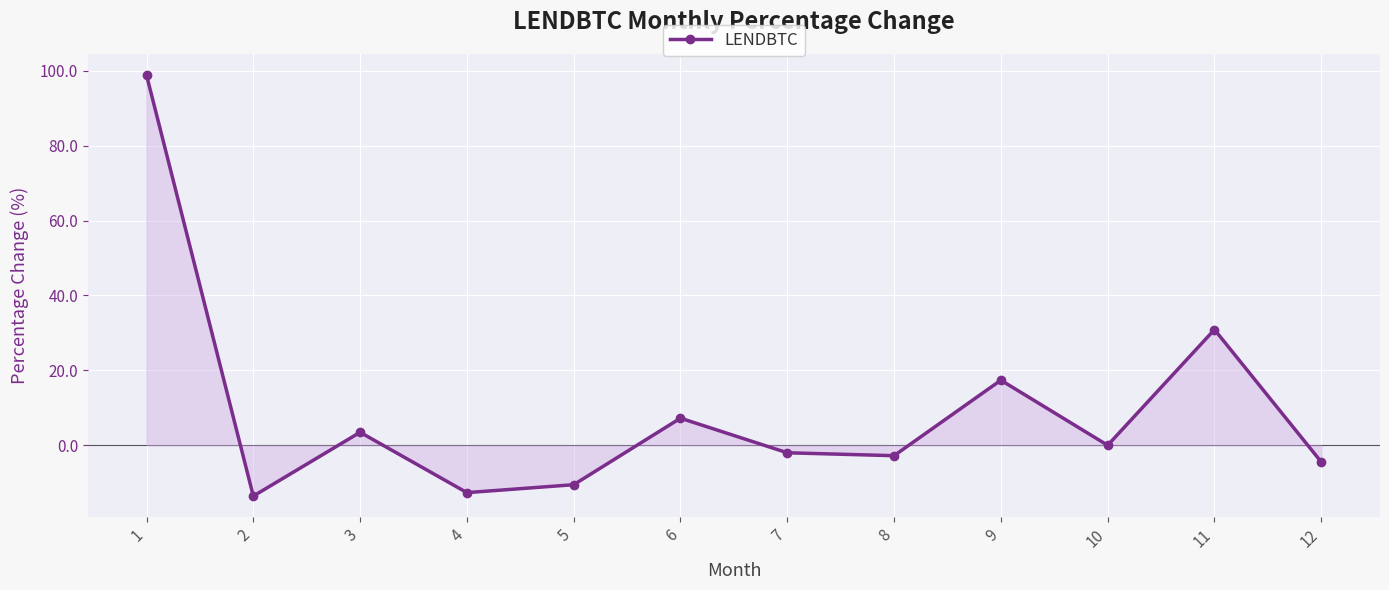

The chart shows a value of 137.1 at 1. True or false?

False